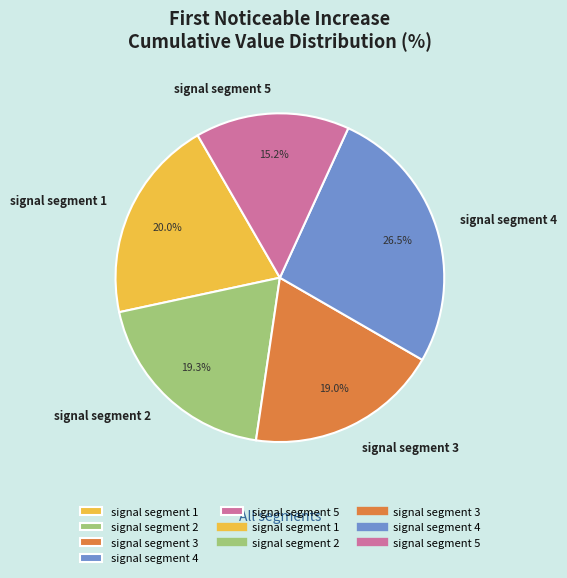

Is signal segment 5 the majority of the pie?

No